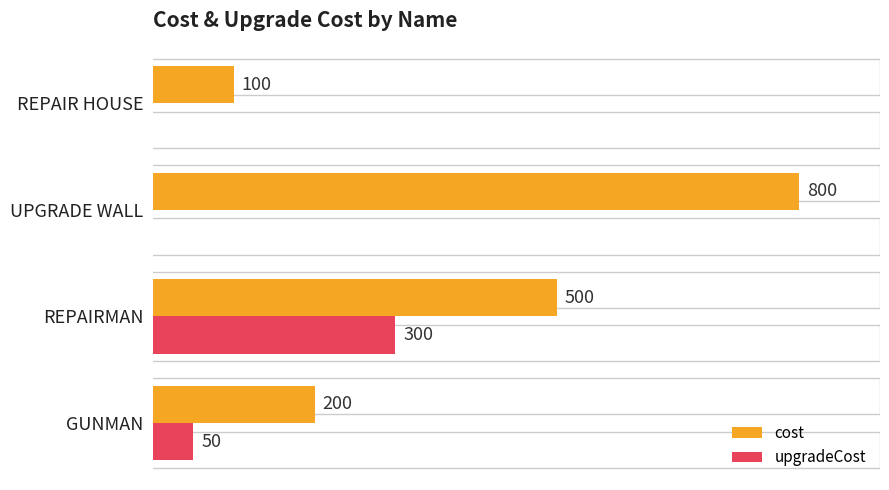

Is the value of cost at UPGRADE WALL greater than the value of upgradeCost at GUNMAN?

Yes